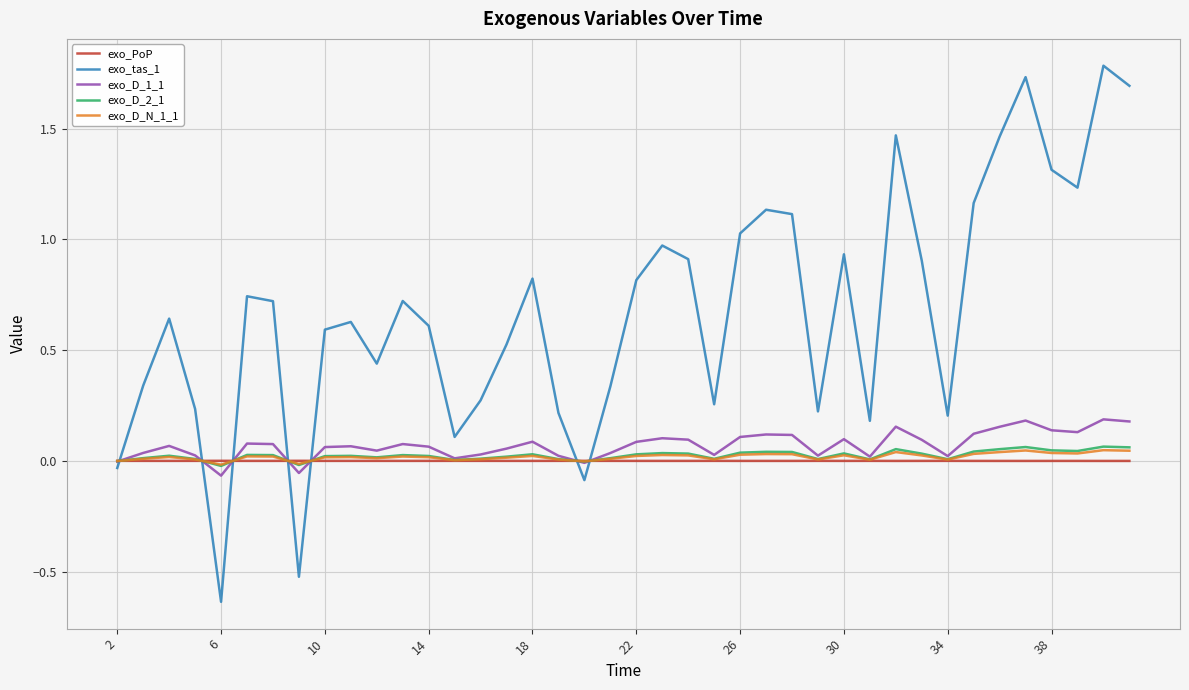

What is the maximum value shown in the chart?

1.8